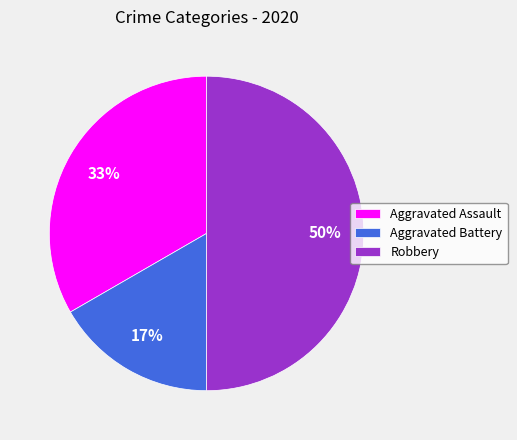

To the nearest percent, what is the difference between the largest and smallest slice percentages?

33%